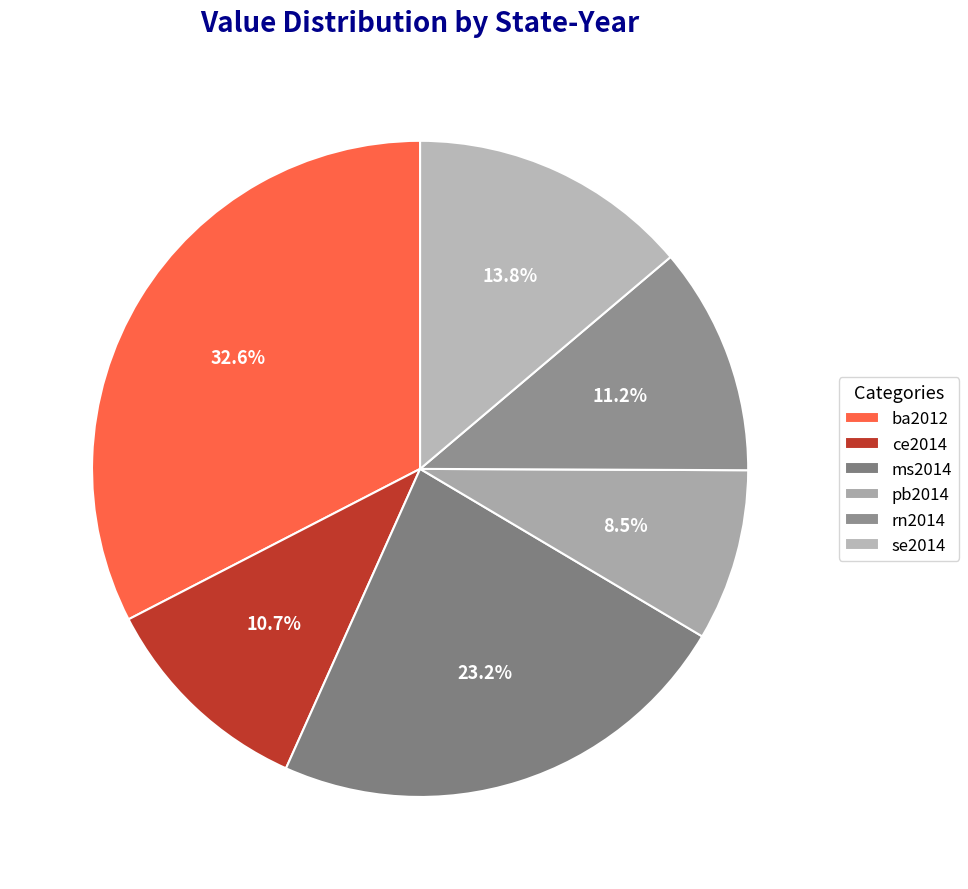

Do ba2012 and ce2014 together represent more than half of the pie?

No